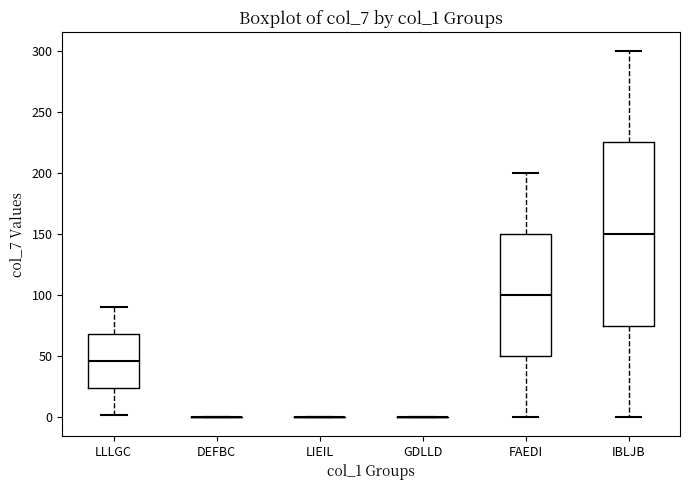

Reading left to right, read every box against the y-axis: the position of its median line, the range the box covers, and the ends of its whiskers. The values are not printed on the chart, so give them approximately, as read against the axis.

LLLGC: median 45, box 25 to 70, whiskers 0 to 90
DEFBC: box collapsed to a line at 0, whiskers 0 to 0
LIEIL: box collapsed to a line at 0, whiskers 0 to 0
GDLLD: box collapsed to a line at 0, whiskers 0 to 0
FAEDI: median 100, box 50 to 150, whiskers 0 to 200
IBLJB: median 150, box 75 to 225, whiskers 0 to 300